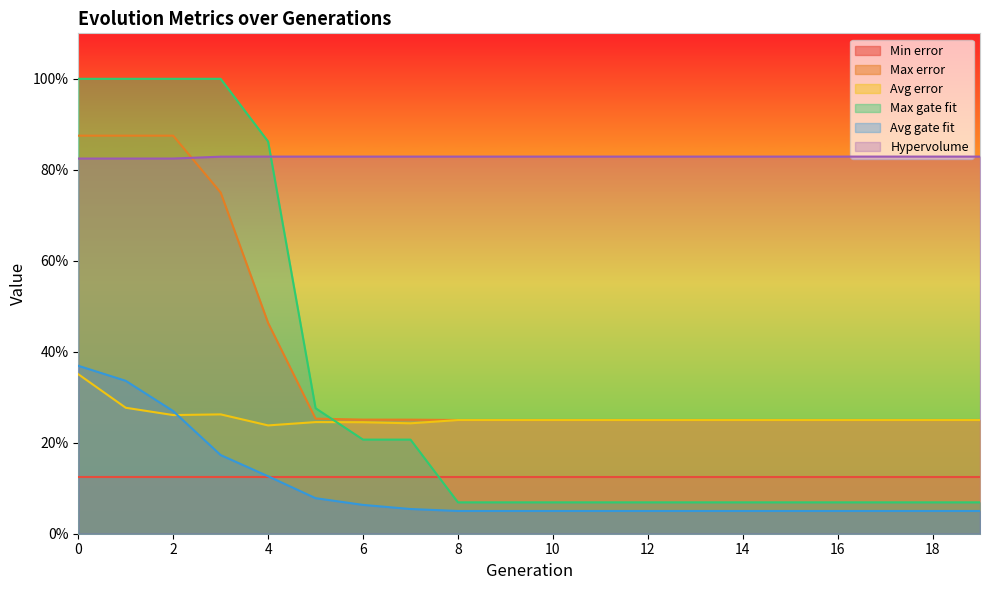

What are all the series names shown in the legend?

Min error, Max error, Avg error, Max gate fit, Avg gate fit, Hypervolume